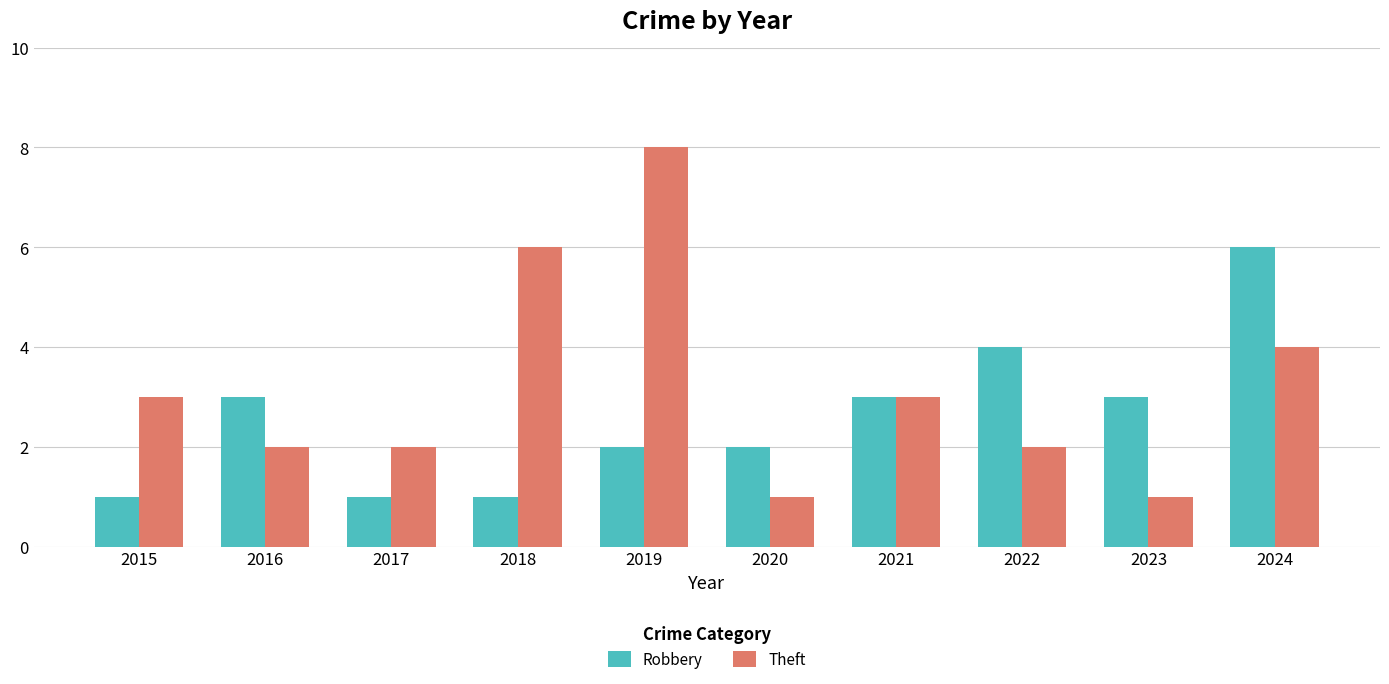

At which label does Theft reach its peak?

2019